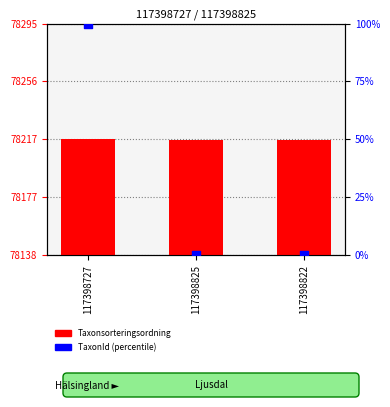

Which series reaches the maximum Y coordinate?

Taxonsorteringsordning